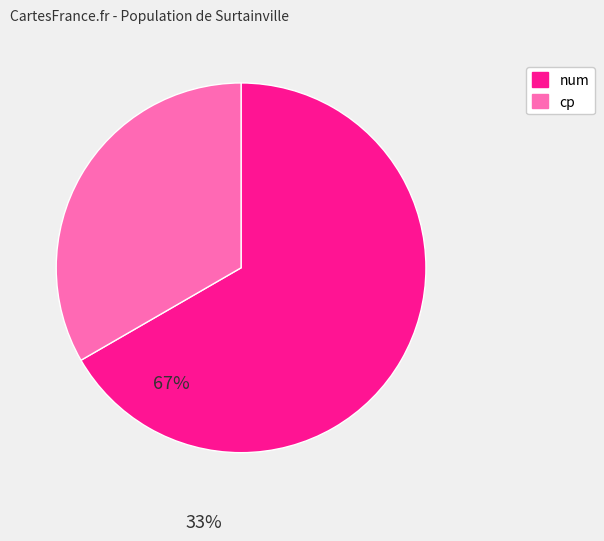

How many slices are in this pie chart?

2